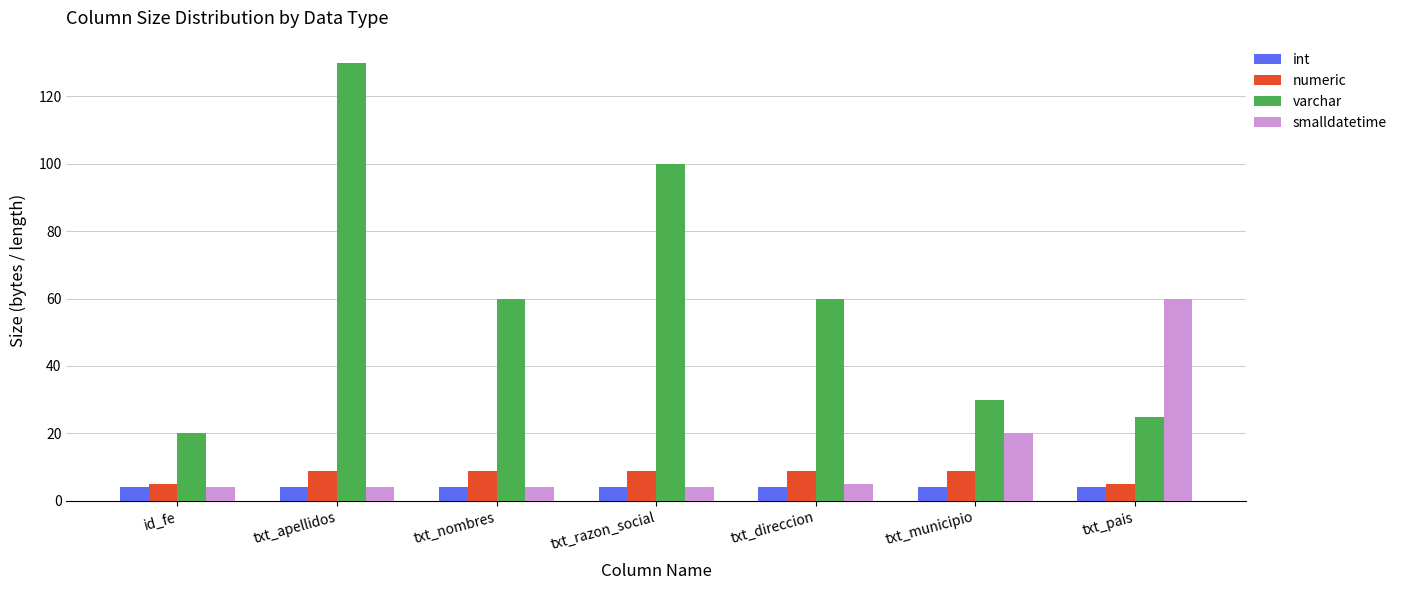

What is the sum of all numeric values?

55